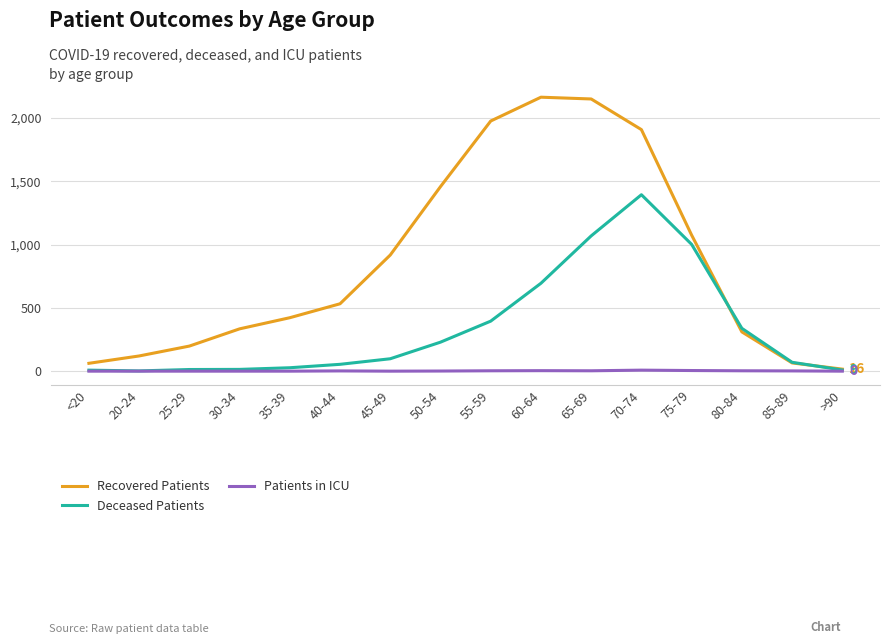

Which series has the largest range (max minus min)?

Recovered Patients